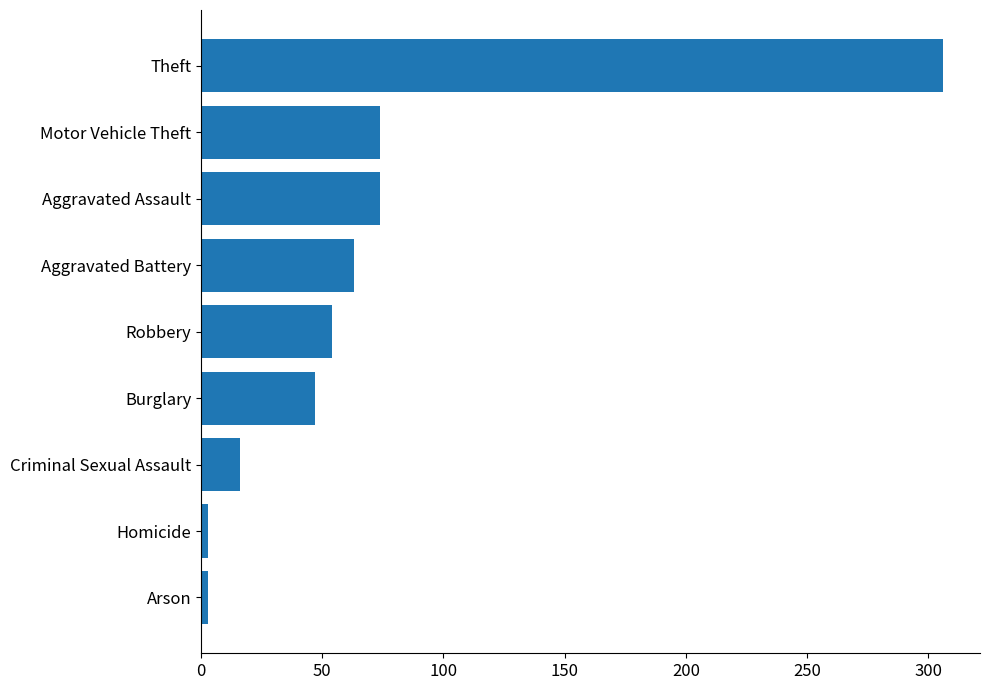

Approximately how many times larger is the value at Burglary compared to Aggravated Battery?

0.7